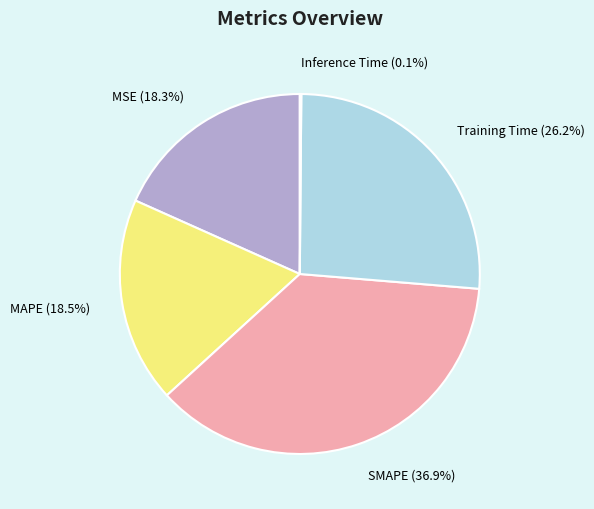

Does MAPE (18.5%) account for over 50% of the chart?

No